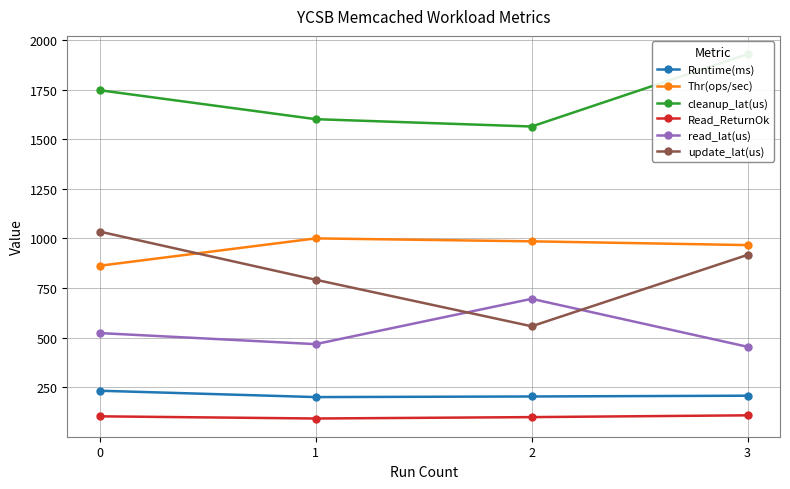

Which series has the largest total across all categories?

cleanup_lat(us)